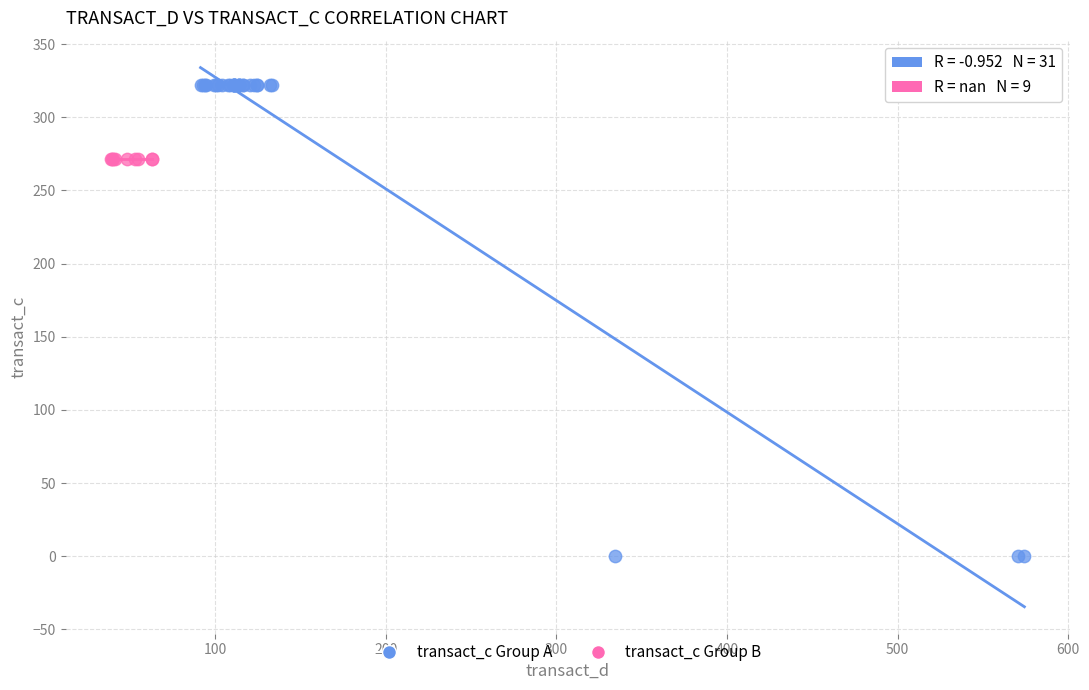

What are all the series names shown in the legend?

transact_c Group A, transact_c Group B